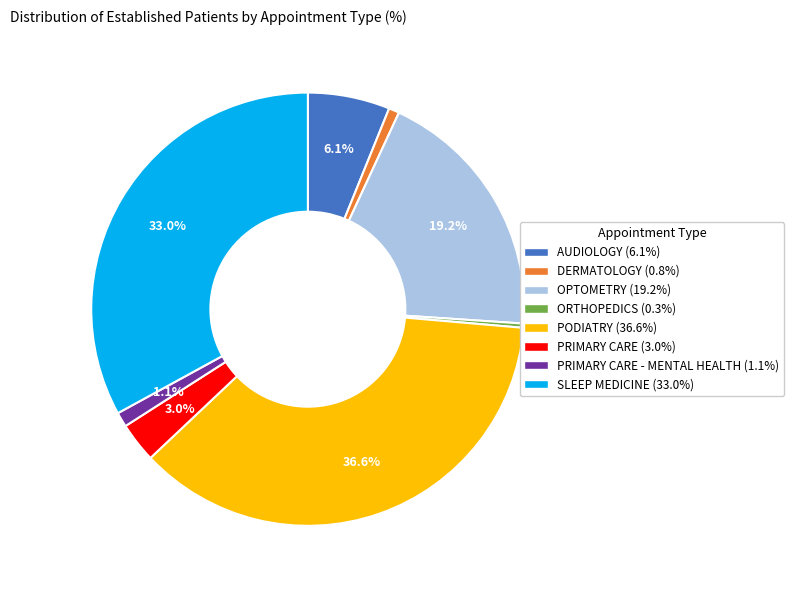

Is there any slice that represents more than half of the pie?

No